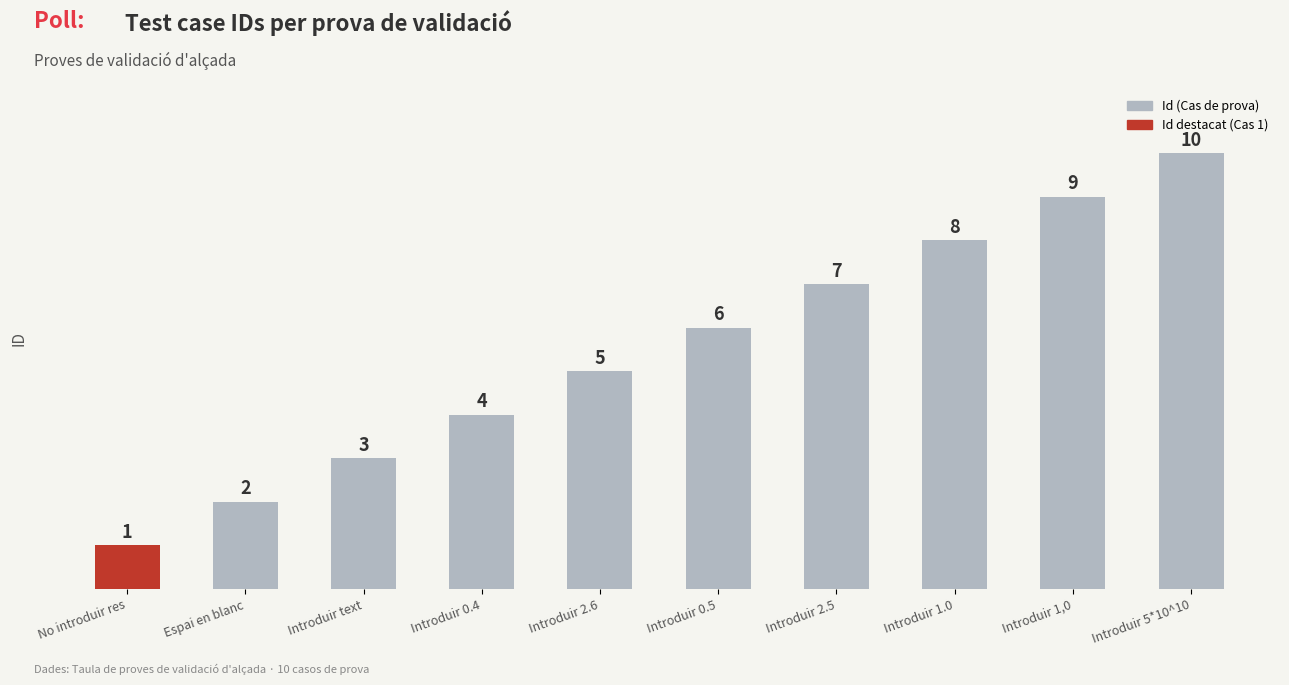

How many values are below 6?

5